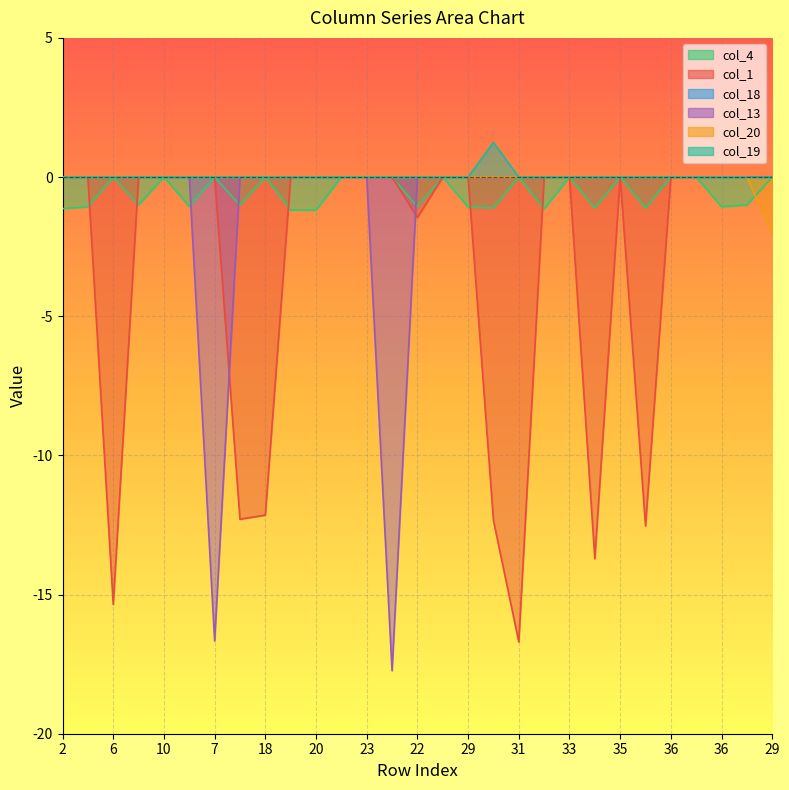

List the labels in order of col_4 value, smallest first.

19, 20, 32, 2, 34, 38, 30, 29, 3, 22, 36, 11, 17, 9, 37, 6, 10, 7, 18, 34, 23, 27, 24, 31, 33, 35, 36, 25, 29